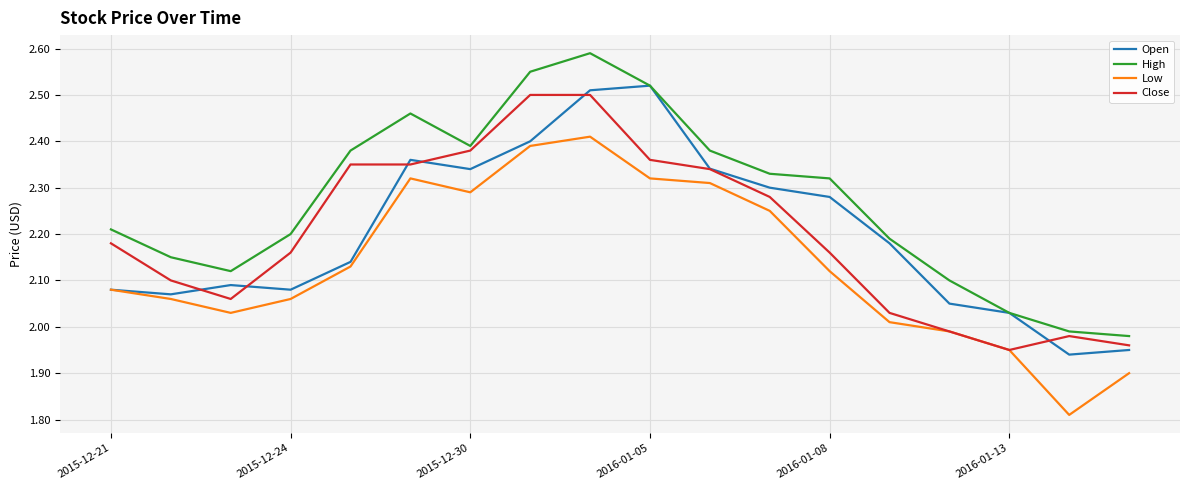

Which series has the largest total across all categories?

High